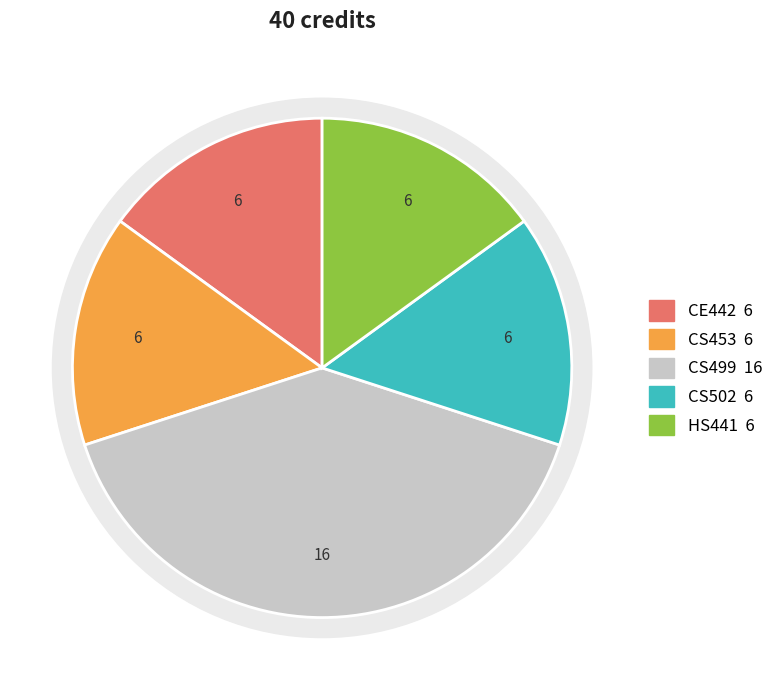

Which slice is the largest?

CS499